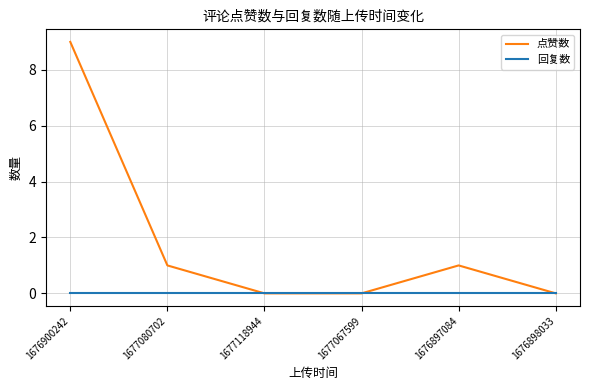

Which series has the largest total across all categories?

点赞数